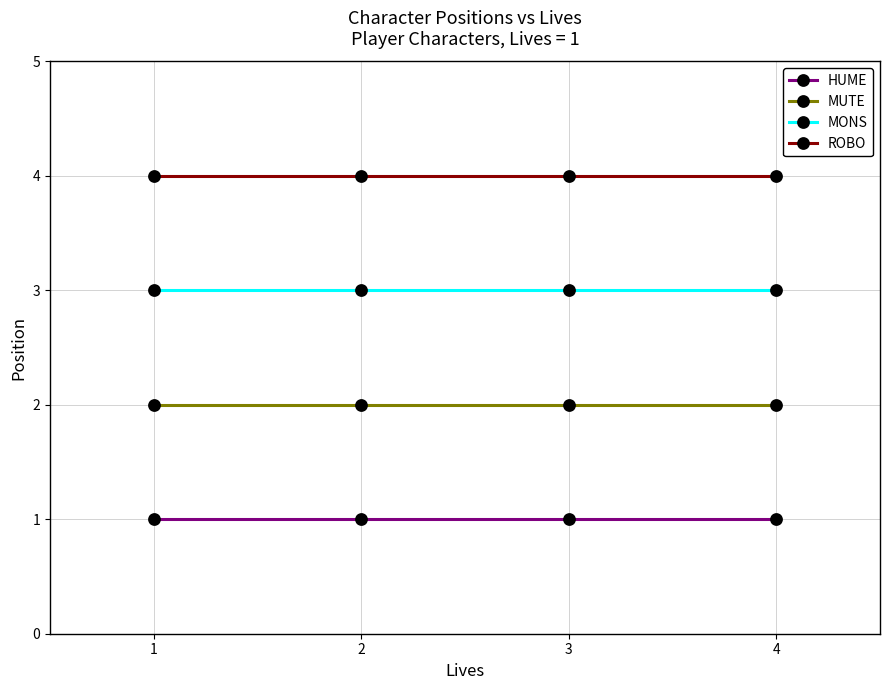

What is the average value of the MONS series?

3